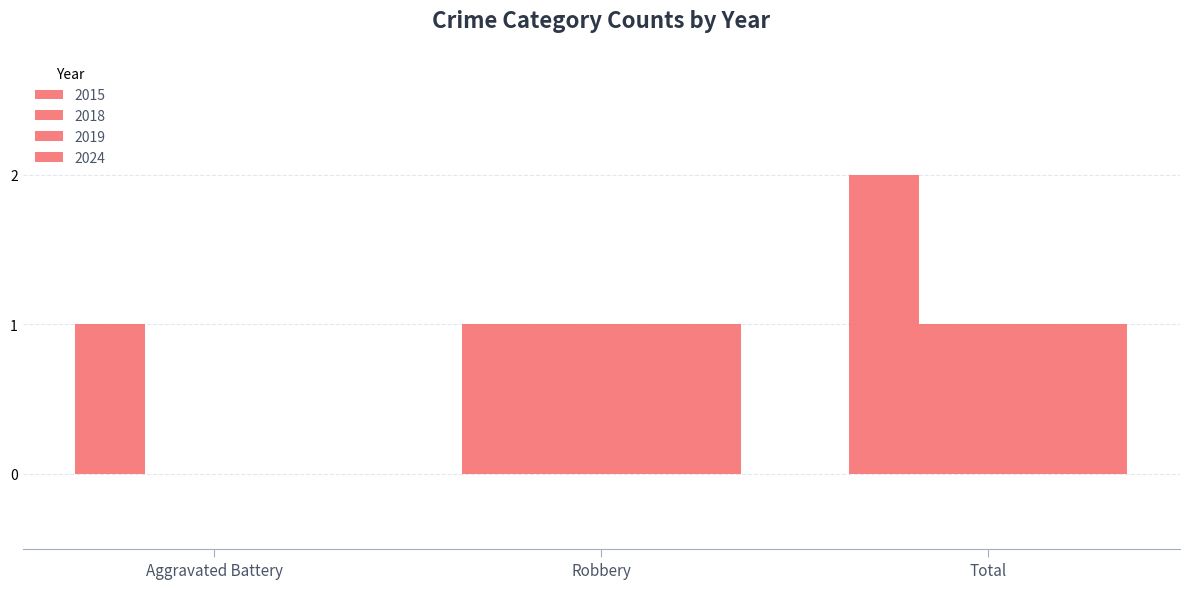

What position from the left is Robbery?

2